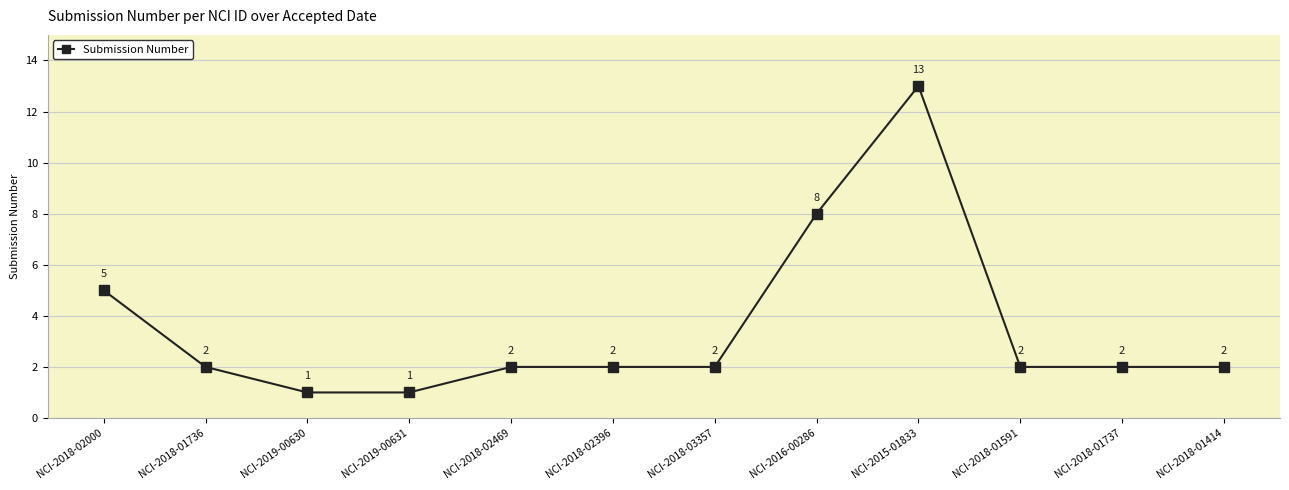

What is the label of the 12th point from the right?

NCI-2018-02000